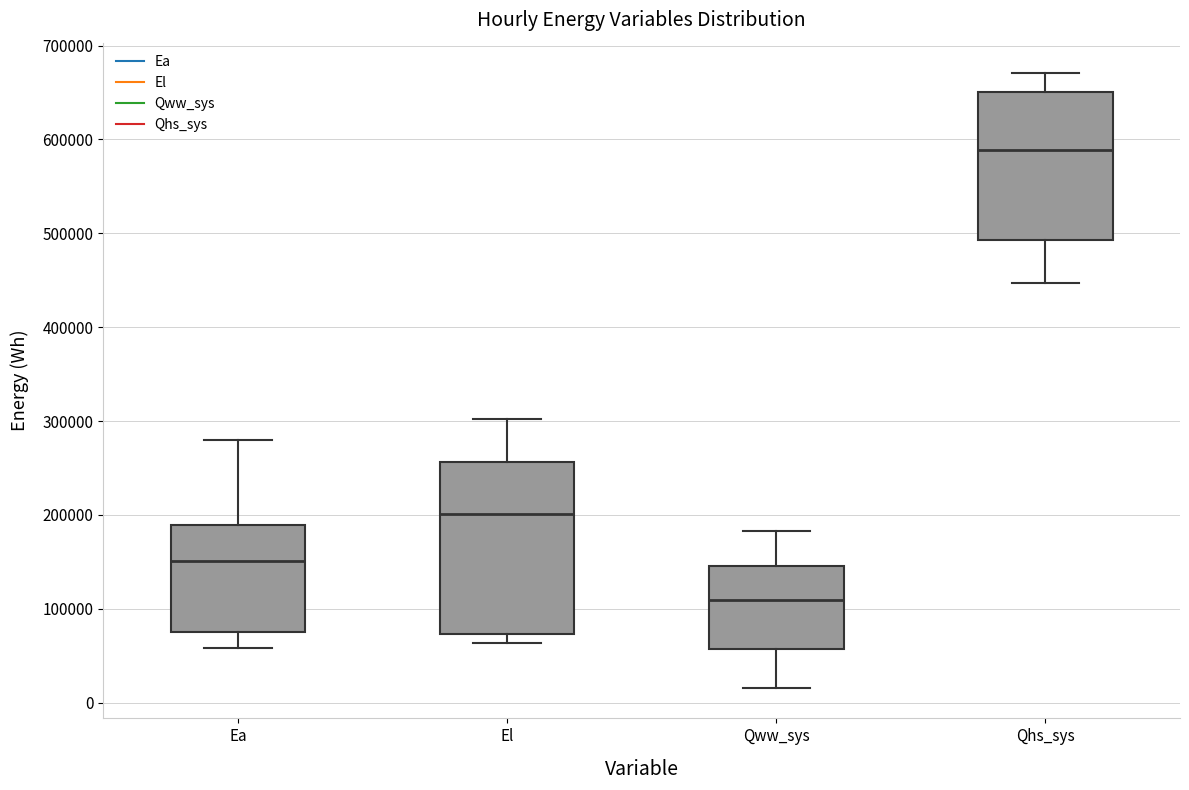

Which box's median line is the lowest?

Qww_sys